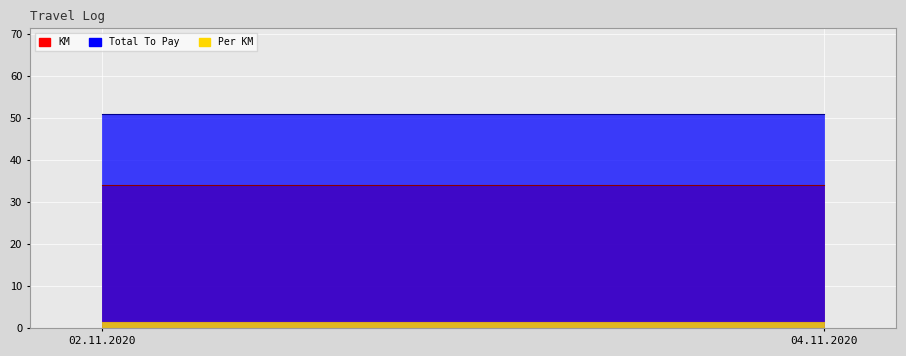

Where is Total To Pay nearest to the value 51?

02.11.2020